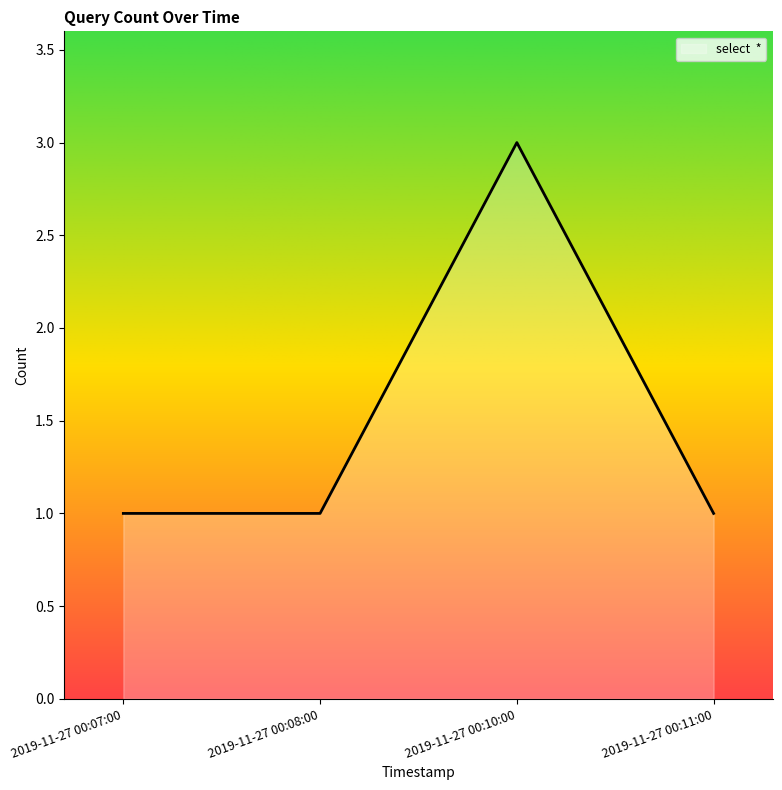

True or false: the data shows 1 at 2019-11-27 00:08:00.

True